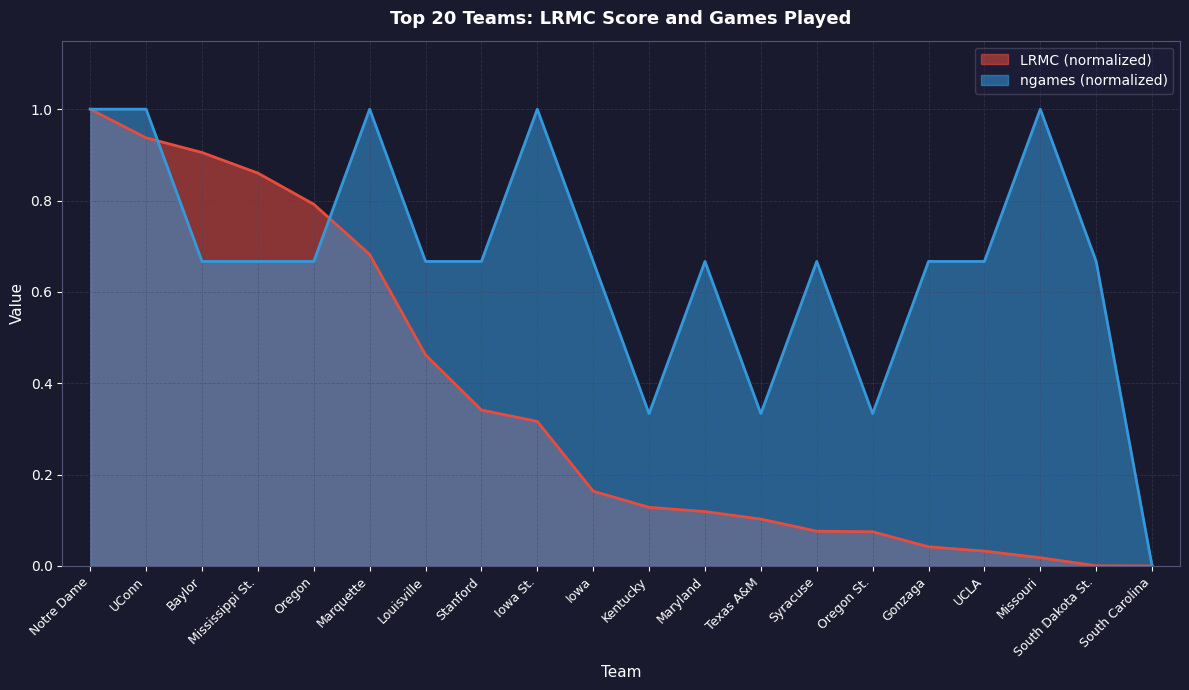

What is the difference between the maximum and minimum values in the LRMC series?

1.0